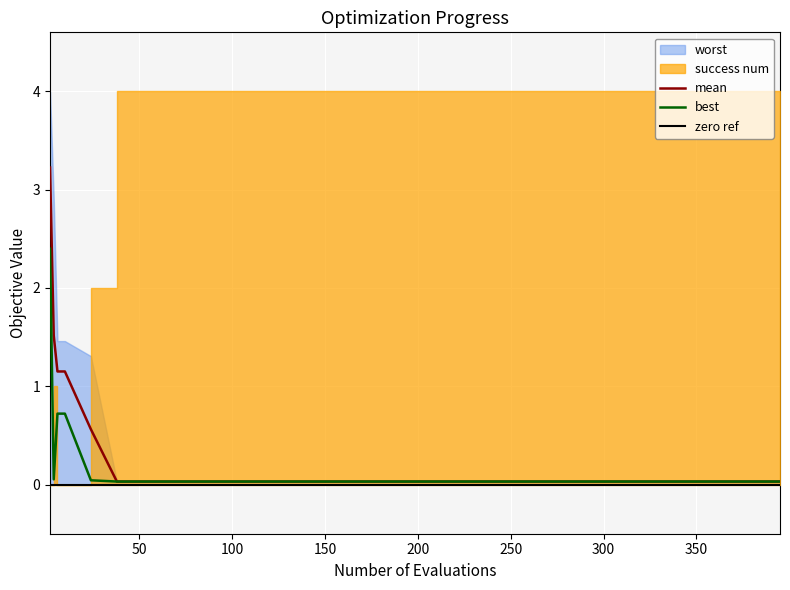

What is the maximum value for mean?

3.2